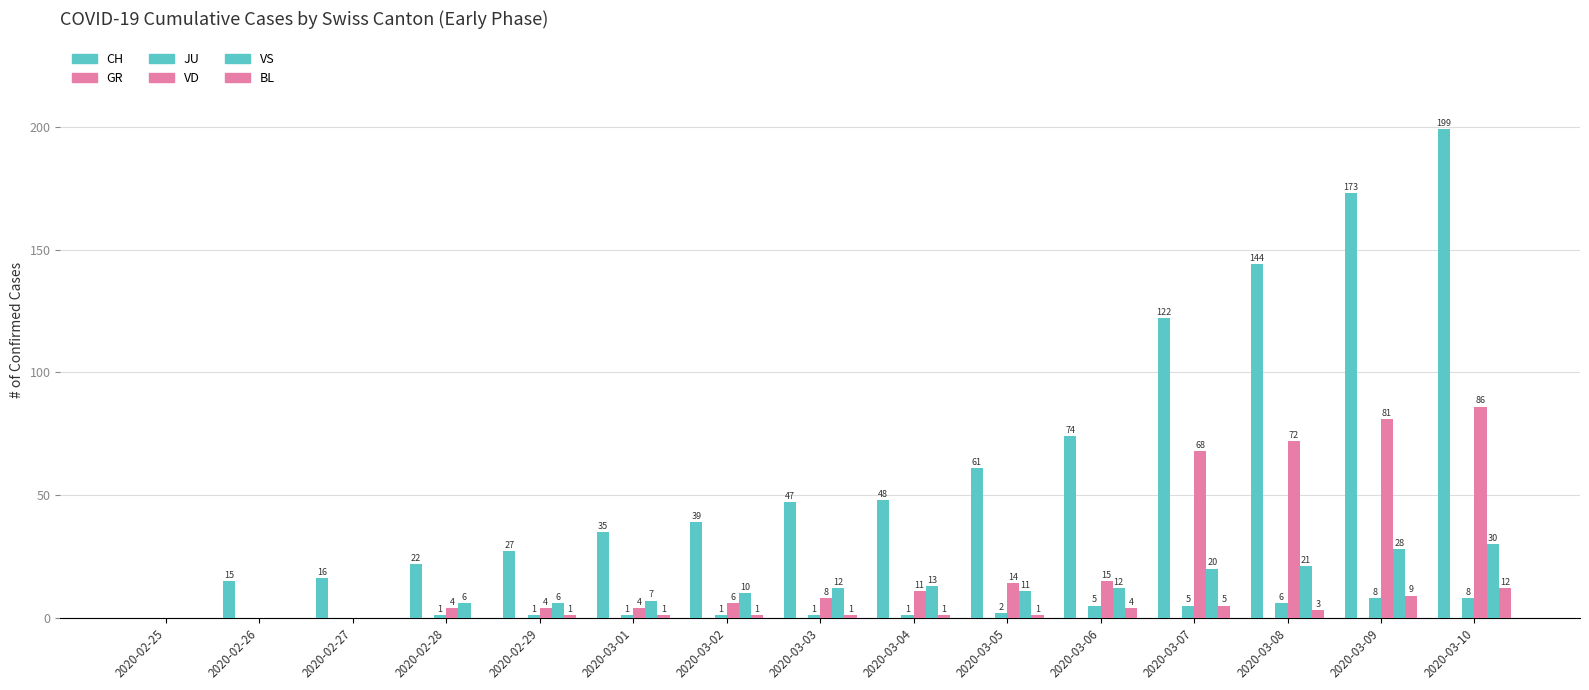

At which category is the sum across all series the highest?

2020-03-10